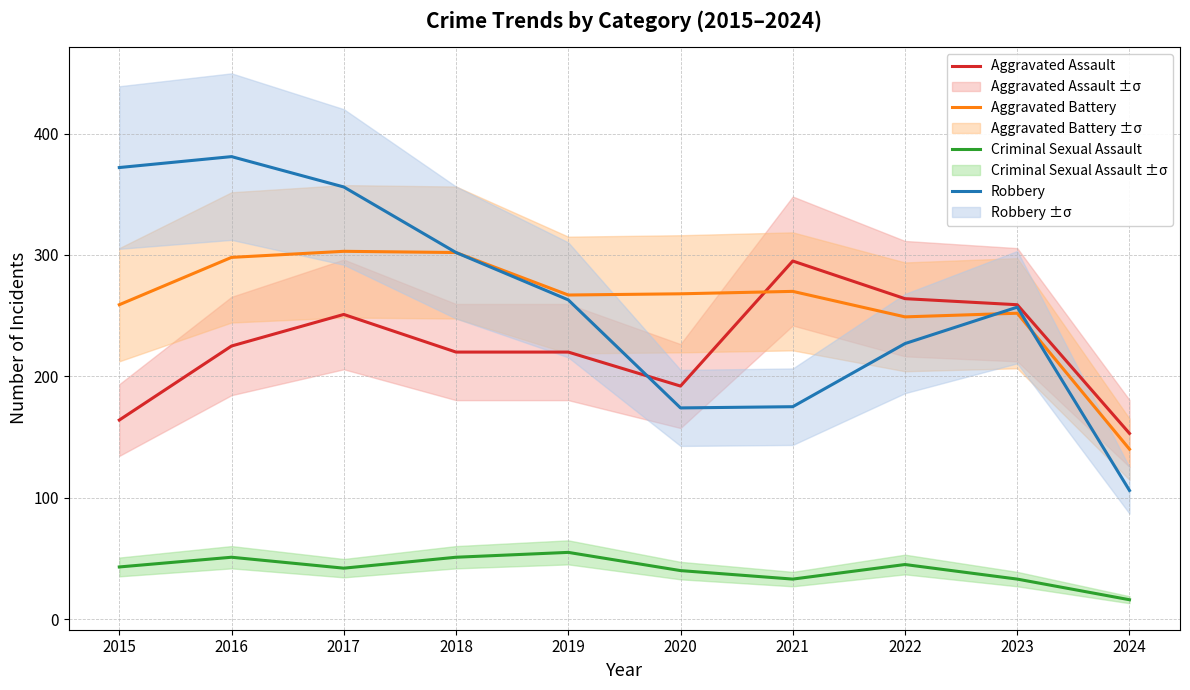

Is the value of Aggravated Battery at 2015 greater than the value of Aggravated Assault at 2016?

Yes